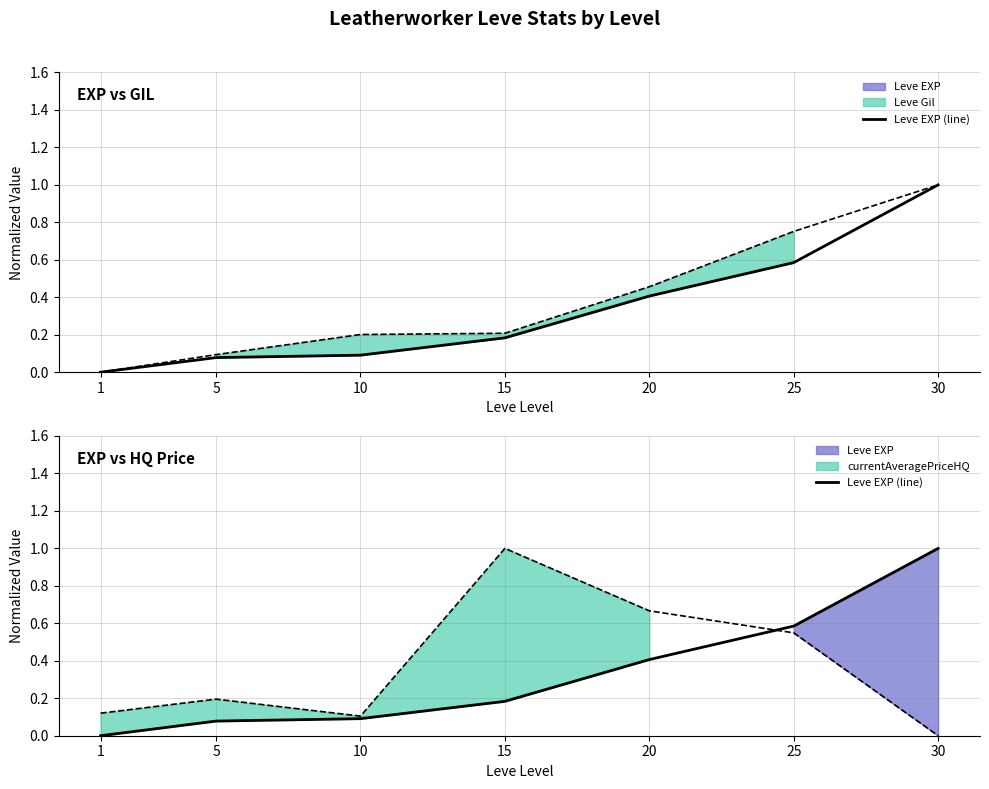

What is the sum of the values at 1 and 20?

0.4